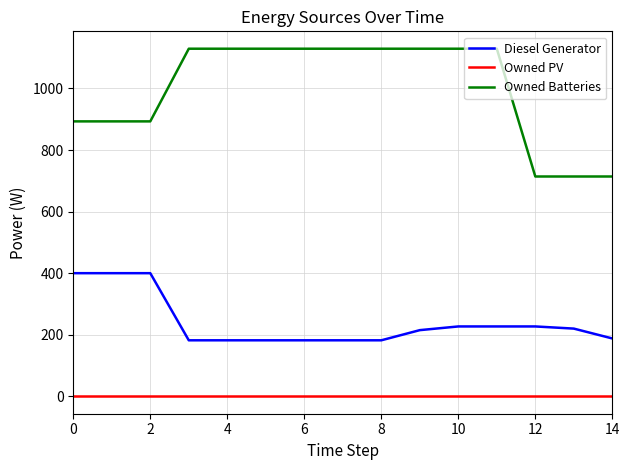

What are all the series names shown in the legend?

Diesel Generator, Owned PV, Owned Batteries